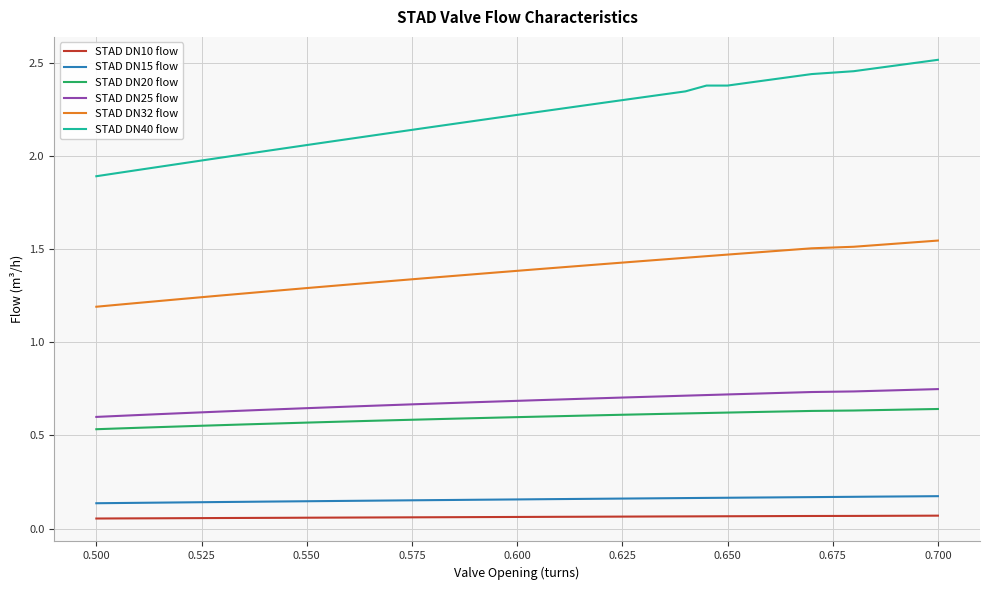

Which series has the largest total across all categories?

STAD DN40 flow